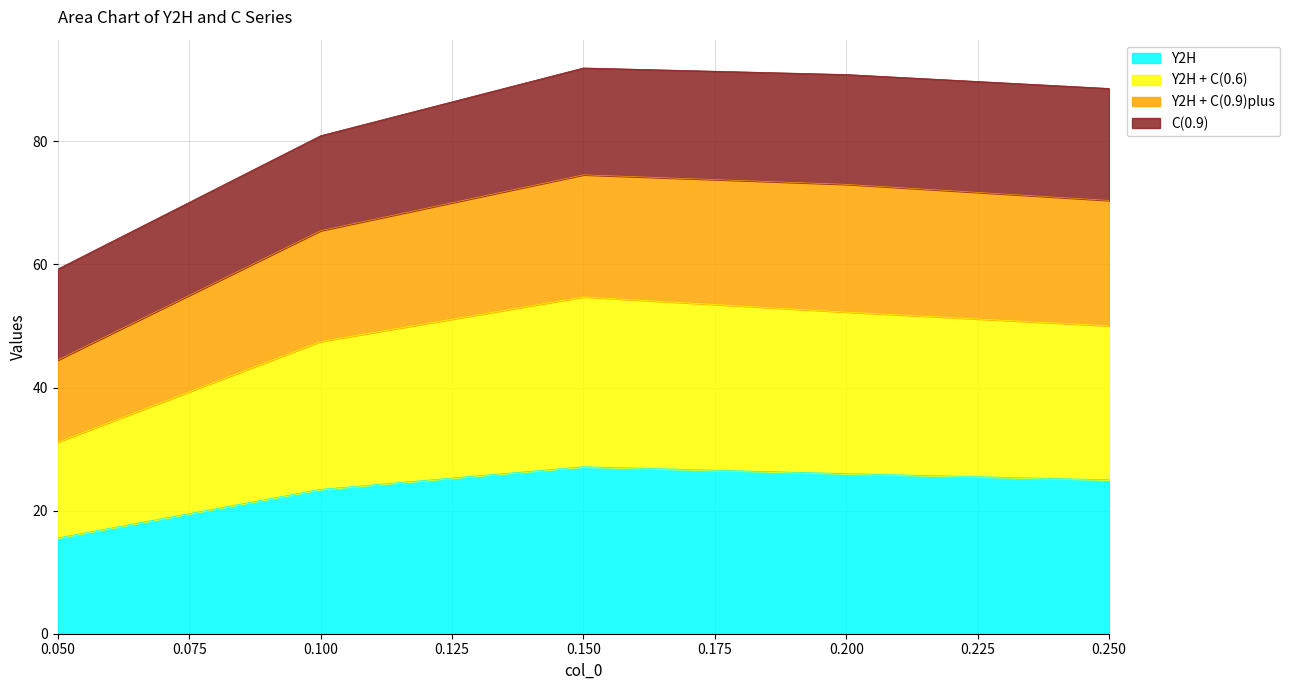

What is the minimum value for Y2H?

15.6